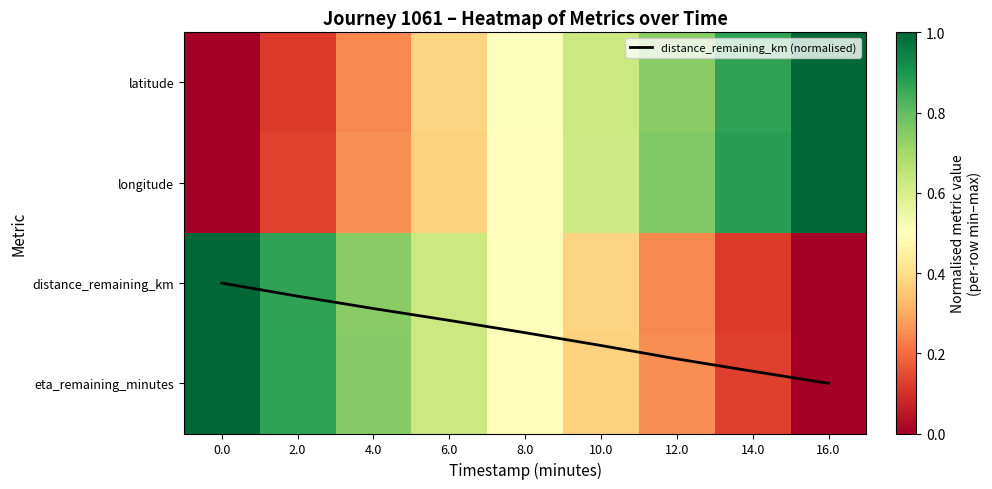

At which category is the sum across all series the highest?

16.0